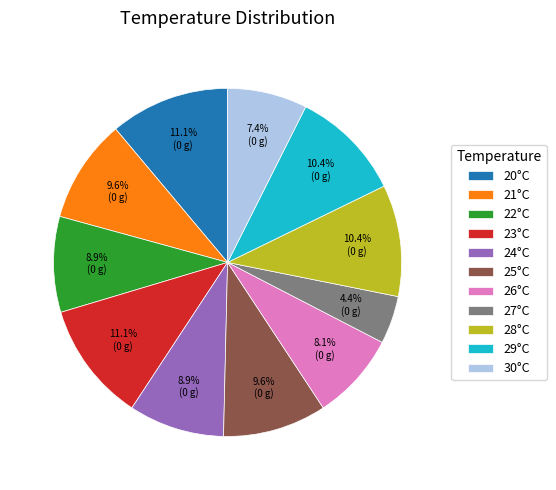

Is 22°C the majority of the pie?

No